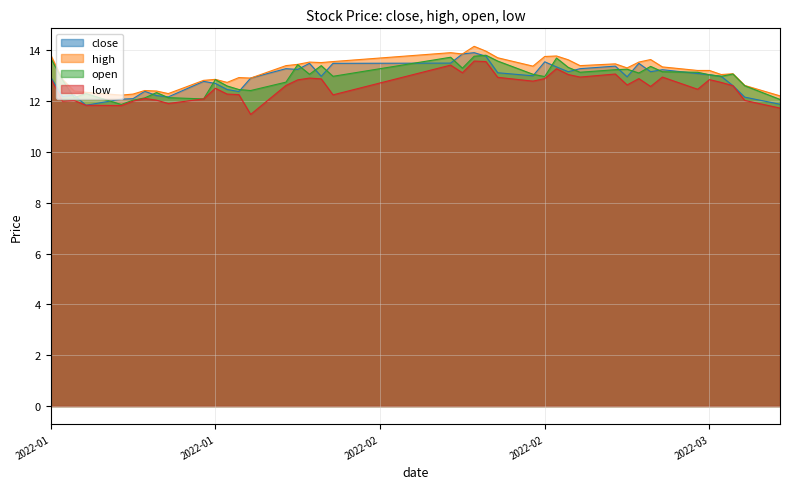

Which has a higher value, 2022-03-03 or 2022-02-18?

2022-02-18